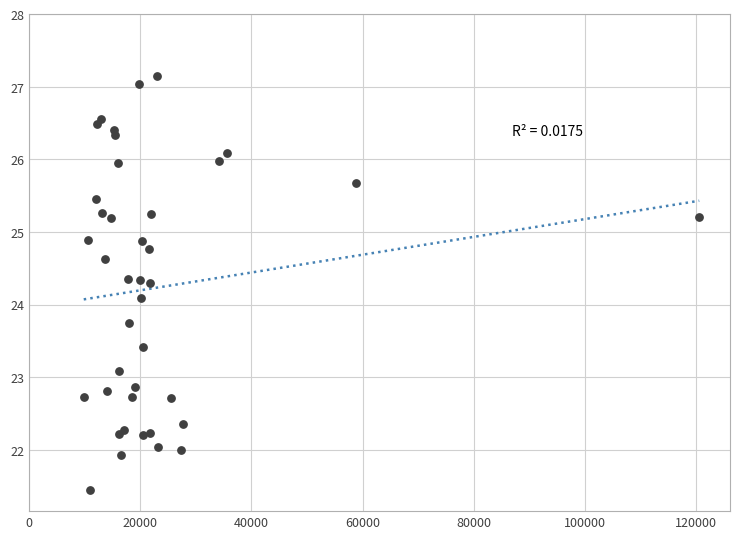

What Y value in the scatter plot is closest to 24?

24.1